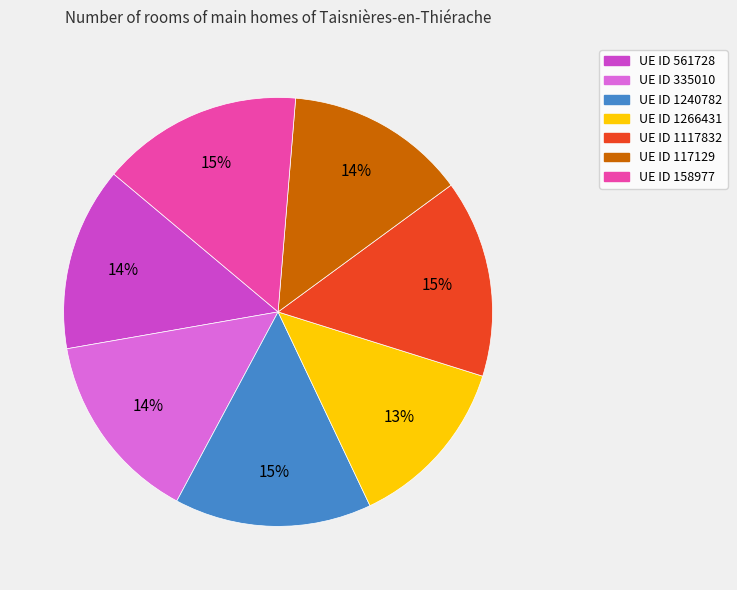

To the nearest percent, what is the difference between the largest and smallest slice percentages?

2%